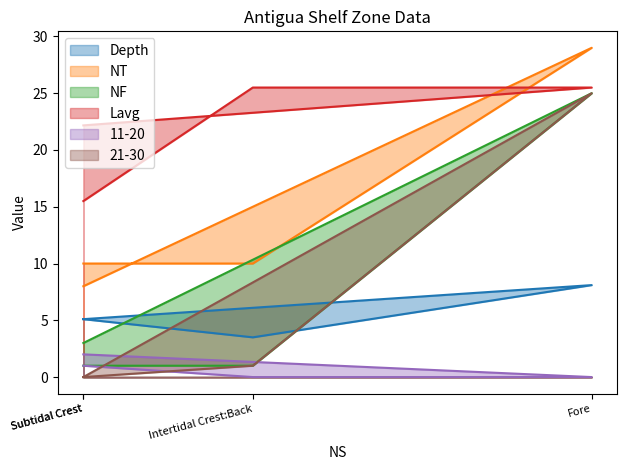

Which has a higher value, Intertidal Crest:Back or Fore?

Fore